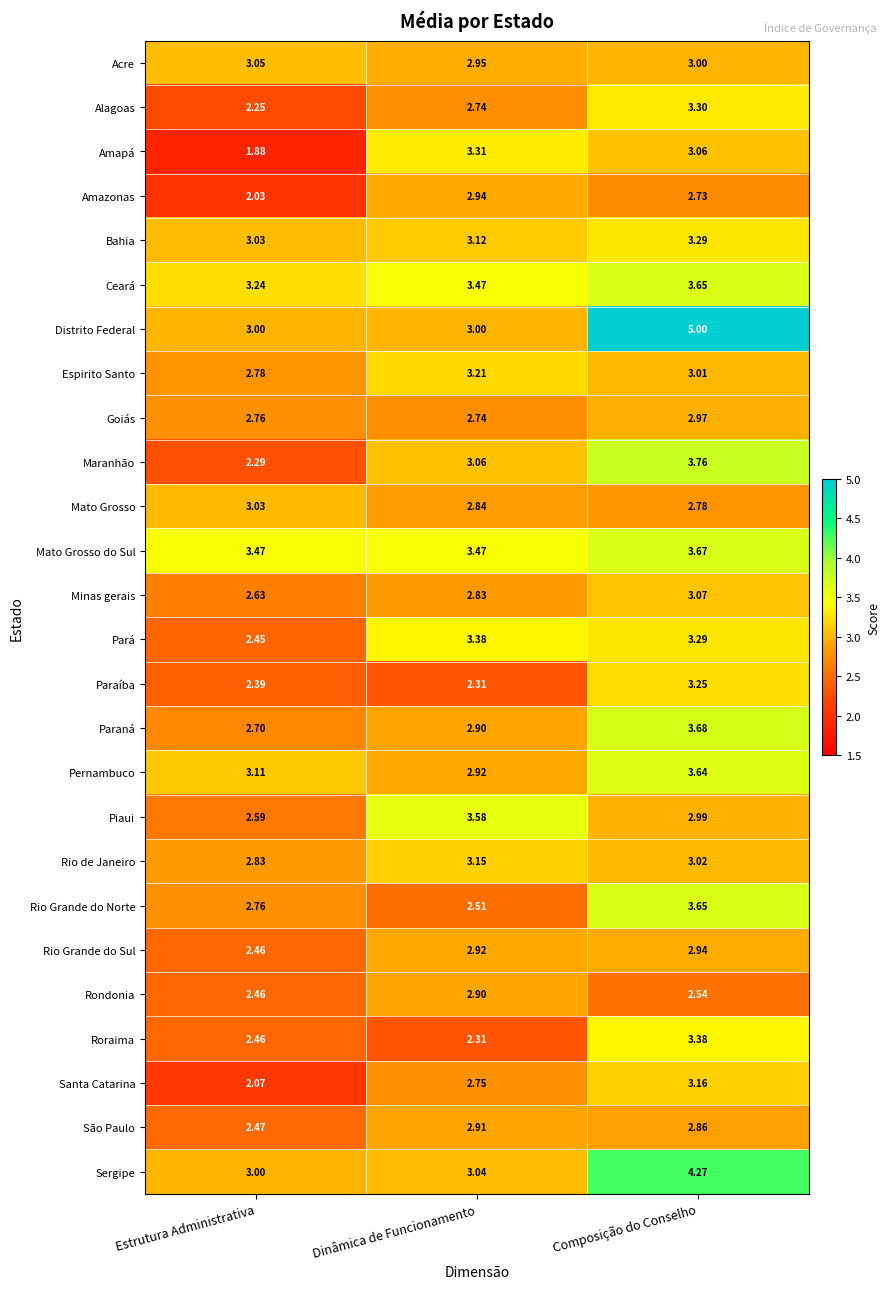

List the labels in order of Rio Grande do Norte value, largest first.

Composição do Conselho, Estrutura Administrativa, Dinâmica de Funcionamento